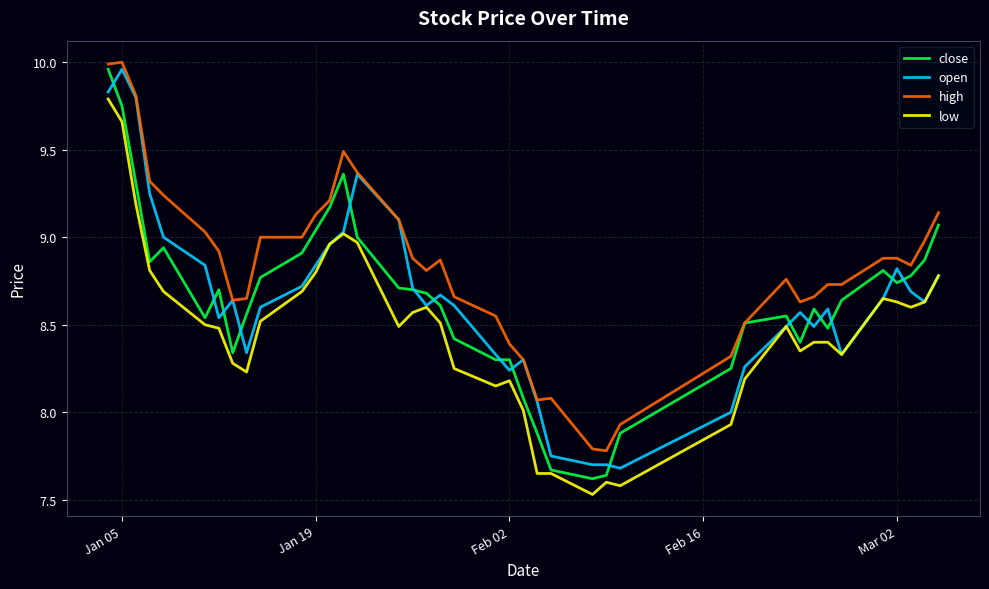

Which series has the largest total across all categories?

high